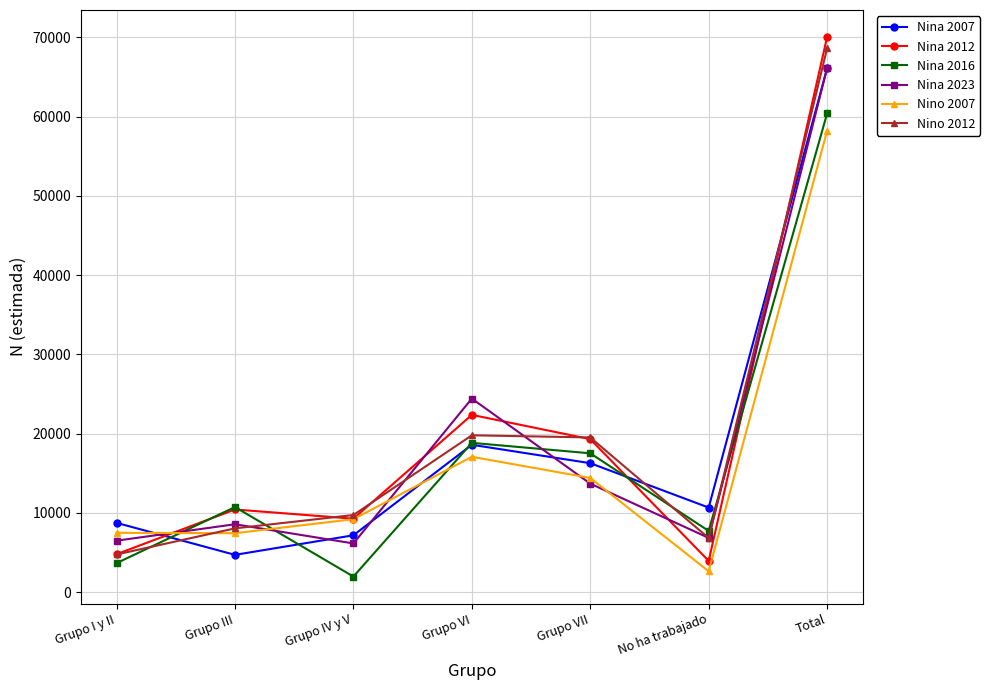

Rank the categories by Nina 2007 value from lowest to highest.

Grupo III, Grupo IV y V, Grupo I y II, No ha trabajado, Grupo VII, Grupo VI, Total